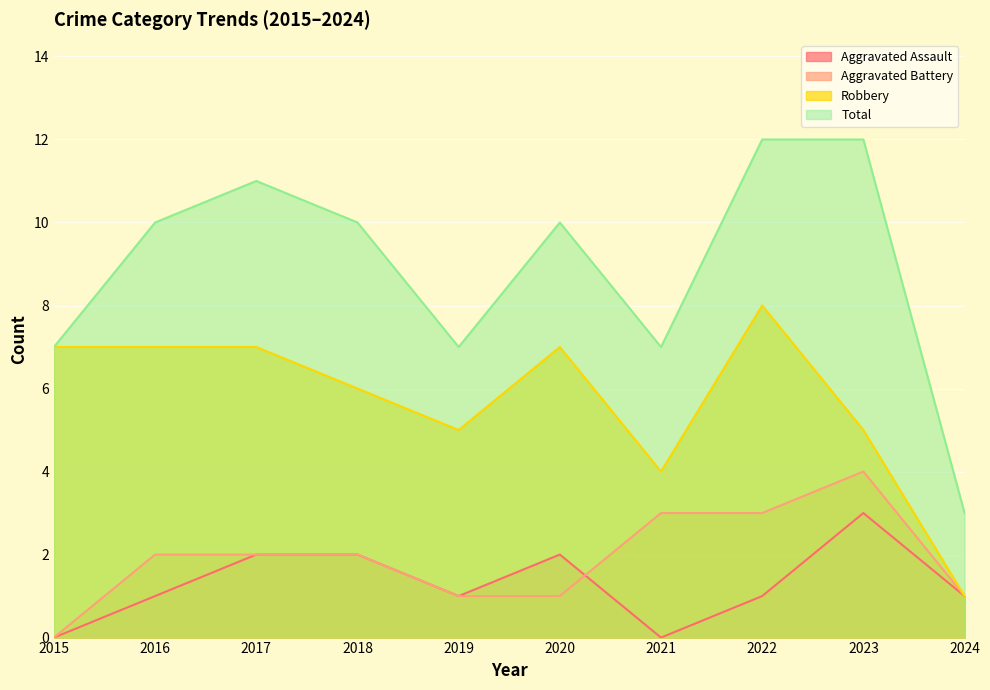

Does the chart display data point markers on the line(s)?

No